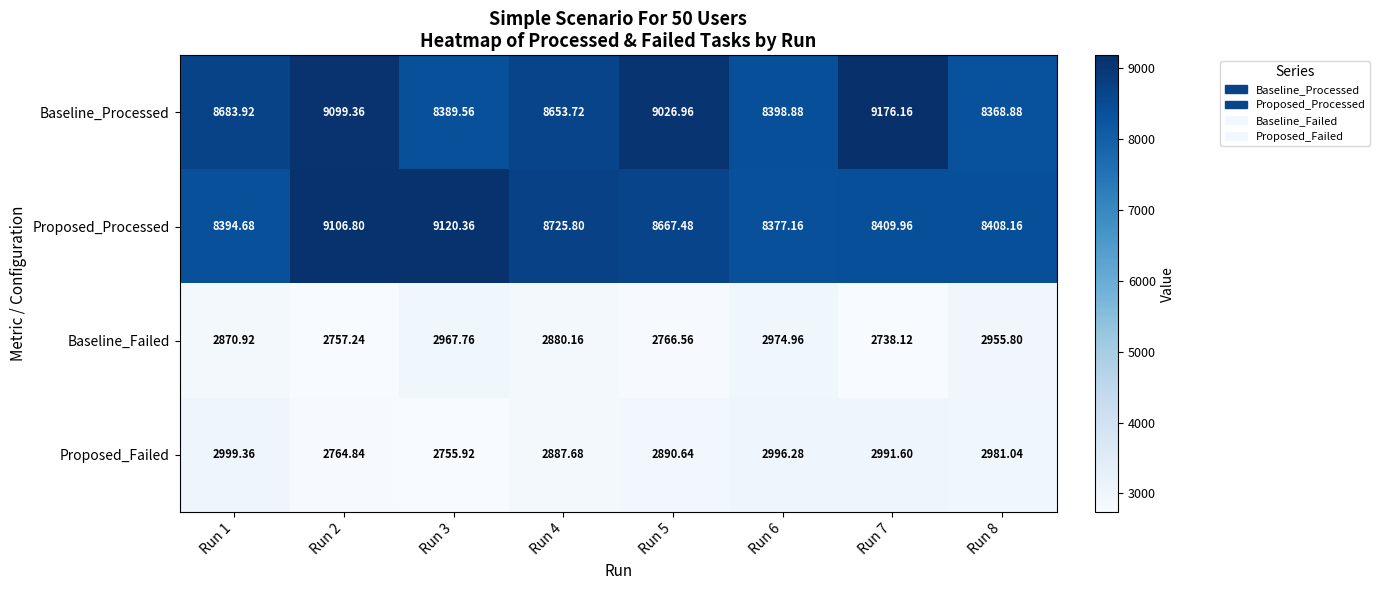

Which series has the largest total across all categories?

Baseline_Processed